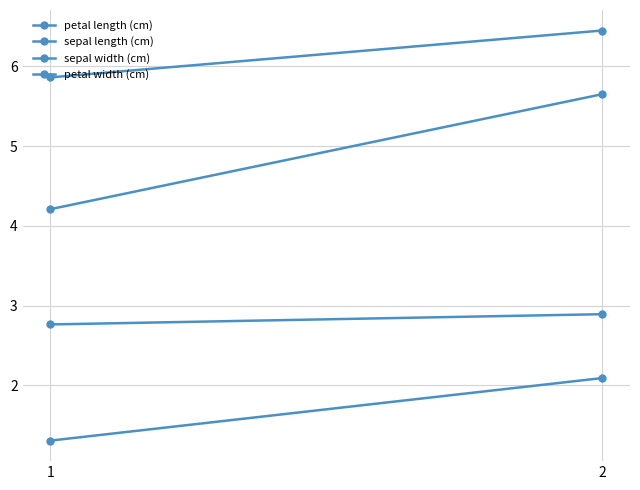

Between 1 and 2, which series saw the biggest shift?

petal length (cm)